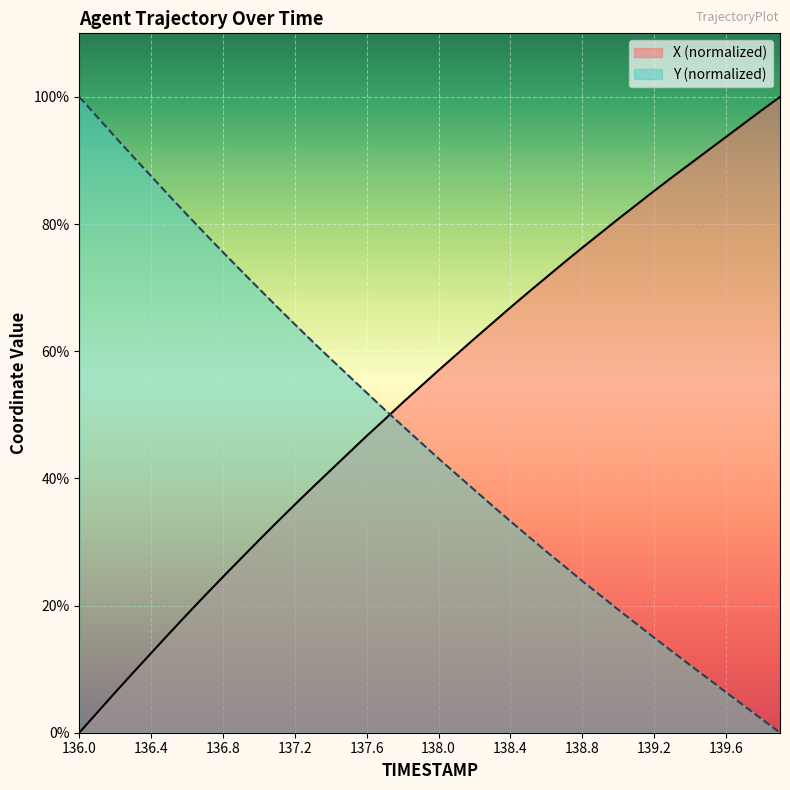

What are all the series names shown in the legend?

X (normalized), Y (normalized)